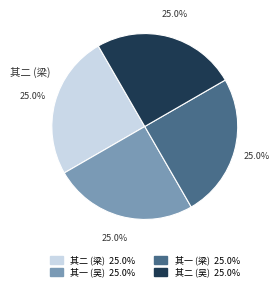

Does any single category account for the majority?

No